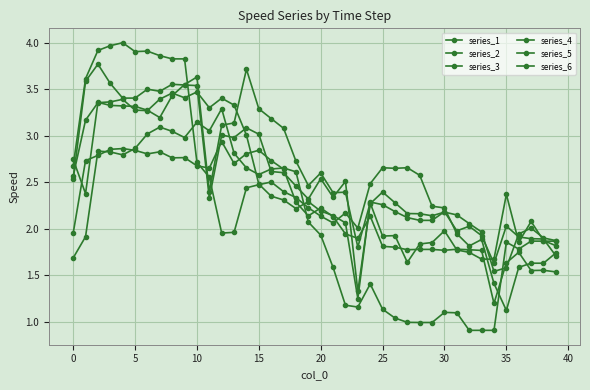

Reading right to left, list all the values displayed in this chart.

series_1: 1.9	1.9	1.9	1.8	1.9	0.9	0.9	0.9	1.1	1.1	1.0	1.0	1.0	1.0	1.1	1.4	1.2	1.2	1.6	1.9	2.1	2.6	2.7	2.6	2.6	2.7	2.8	3.3	3.1	3.1	3.0	3.0	3.1	3.0	2.9	2.8	2.8	2.8	1.9	1.7
series_2: 1.8	1.9	2.1	1.9	2.4	1.7	1.7	1.7	1.8	2.0	1.9	1.8	1.6	1.9	1.9	2.3	1.8	2.4	2.4	2.6	2.5	2.7	3.1	3.2	3.3	3.7	3.1	3.1	2.4	3.6	3.6	3.4	3.2	3.3	3.3	3.3	3.3	3.4	2.4	2.7
series_3: 1.5	1.6	1.5	1.7	1.6	1.2	1.8	1.8	1.8	1.8	1.8	1.8	1.8	1.8	1.8	2.1	1.9	1.9	2.1	2.2	2.1	2.3	2.6	2.7	2.8	2.8	2.7	2.9	2.7	2.7	2.8	2.8	2.8	2.8	2.8	2.9	2.9	2.8	2.7	2.0
series_4: 1.9	1.9	2.0	1.9	1.6	1.5	2.0	2.1	2.1	2.2	2.1	2.2	2.2	2.3	2.4	2.3	1.3	2.5	2.3	2.5	2.3	2.5	2.6	2.6	3.0	3.1	3.0	3.0	2.3	3.5	3.5	3.6	3.5	3.5	3.4	3.4	3.6	3.8	3.6	2.5
series_5: 1.7	1.9	1.9	1.9	2.0	1.6	1.9	2.0	2.0	2.2	2.1	2.1	2.1	2.2	2.3	2.3	1.2	2.1	2.1	2.2	2.3	2.2	2.3	2.4	2.5	3.0	3.3	3.4	3.3	3.5	3.4	3.5	3.4	3.3	3.3	3.4	3.4	3.4	3.2	2.6
series_6: 1.7	1.6	1.6	1.6	1.1	1.4	1.9	1.8	1.9	2.2	2.2	2.6	2.7	2.7	2.7	2.5	2.0	2.2	2.1	2.1	2.2	2.3	2.4	2.5	2.5	2.4	2.0	2.0	2.6	2.7	3.8	3.8	3.9	3.9	3.9	4.0	4.0	3.9	3.6	2.7